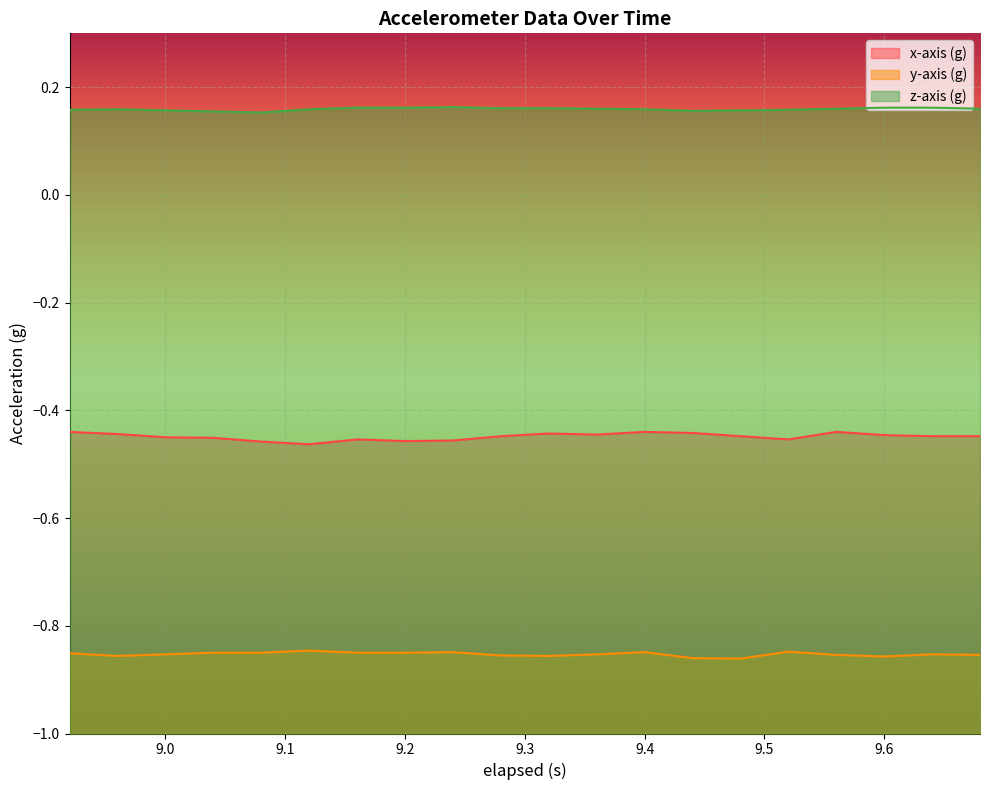

Which series has the largest total across all categories?

z-axis (g)